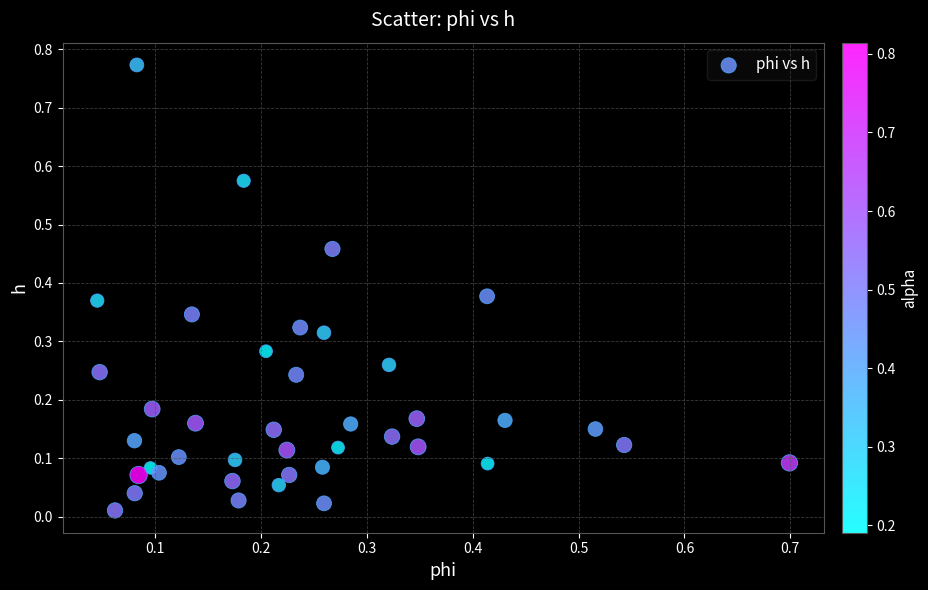

What is the range of X values (max minus min)?

0.7